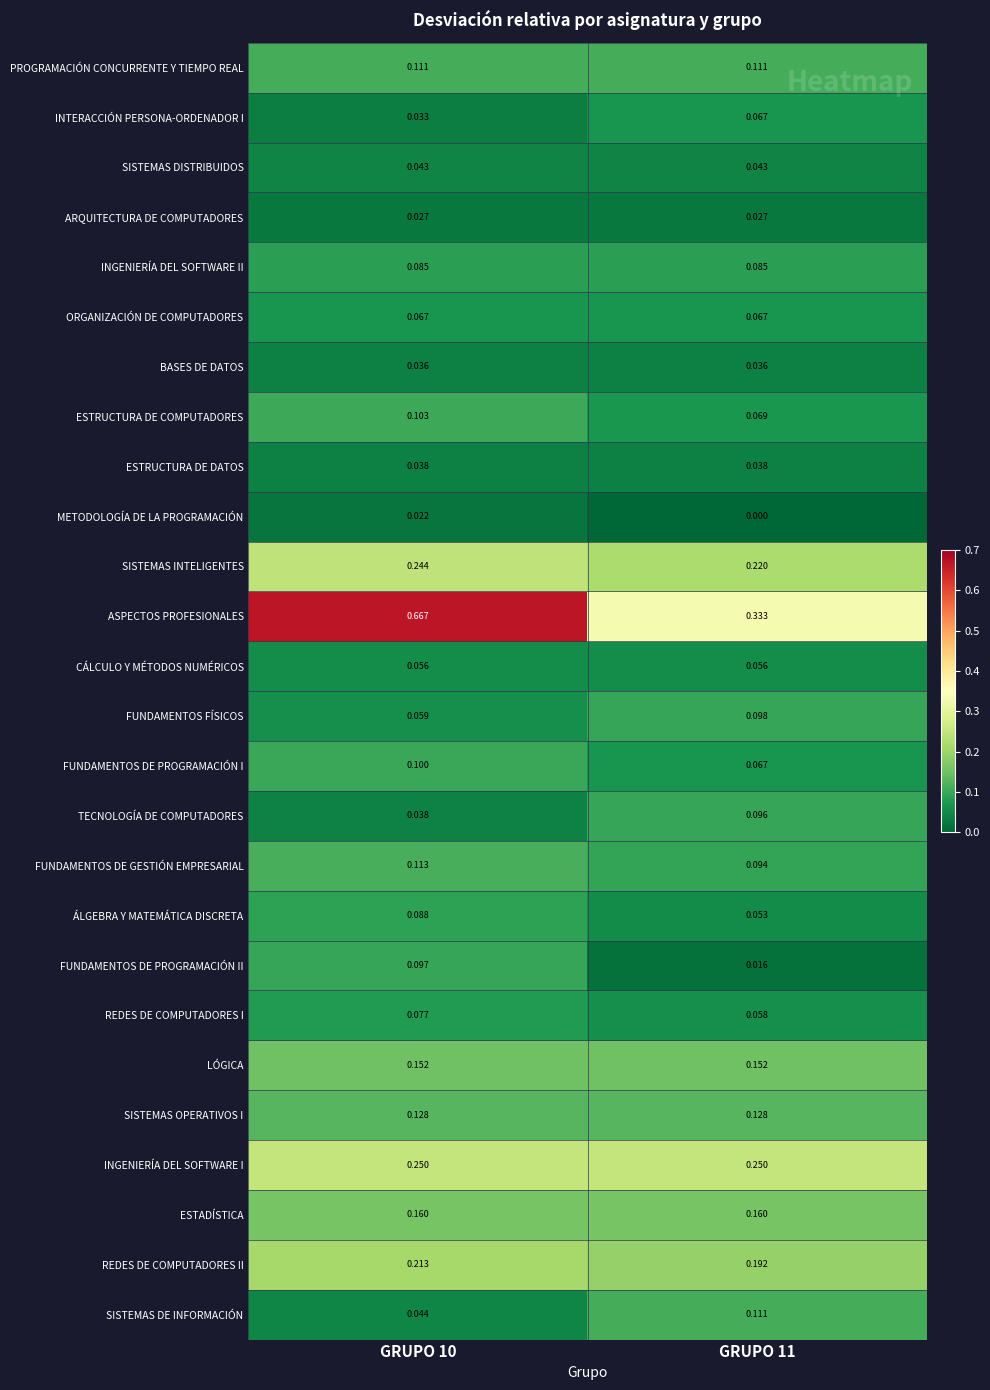

Which series has the widest spread of values?

ASPECTOS PROFESIONALES